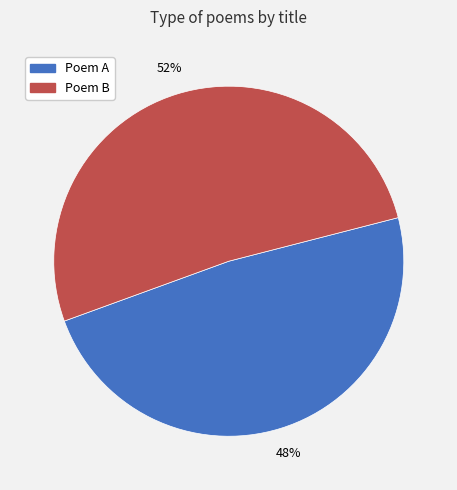

Approximately how many times larger is the value at Poem A compared to Poem B?

0.9